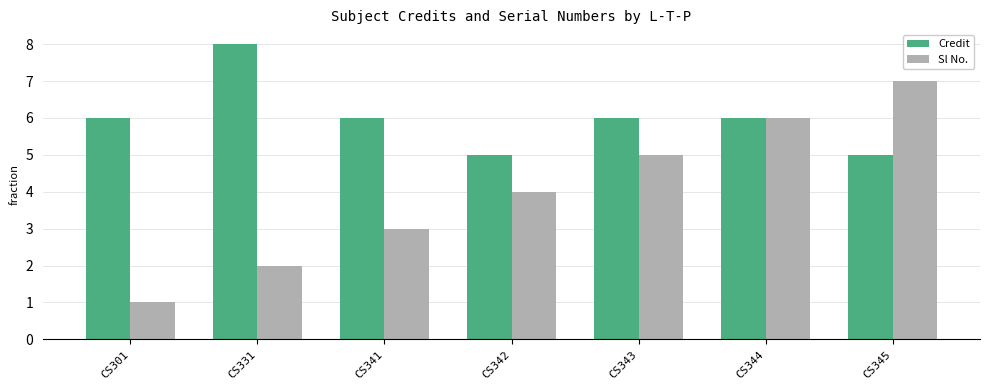

What is the total value across all series at CS345?

12